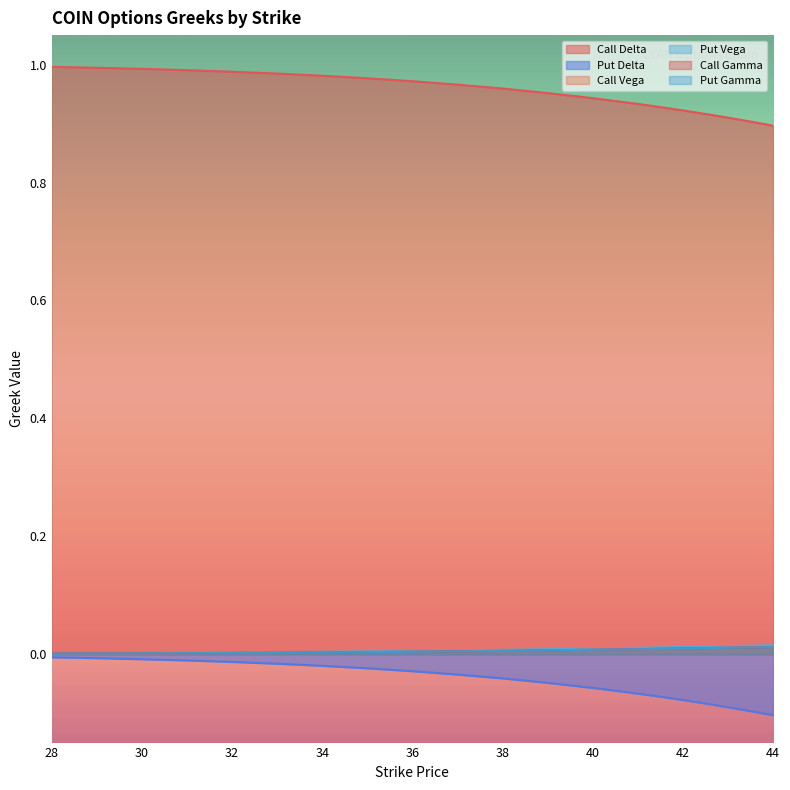

List the labels in order of Call Delta value, largest first.

28, 29, 30, 31, 32, 33, 34, 35, 36, 37, 38, 39, 40, 41, 41.5, 42, 42.5, 43, 43.5, 44